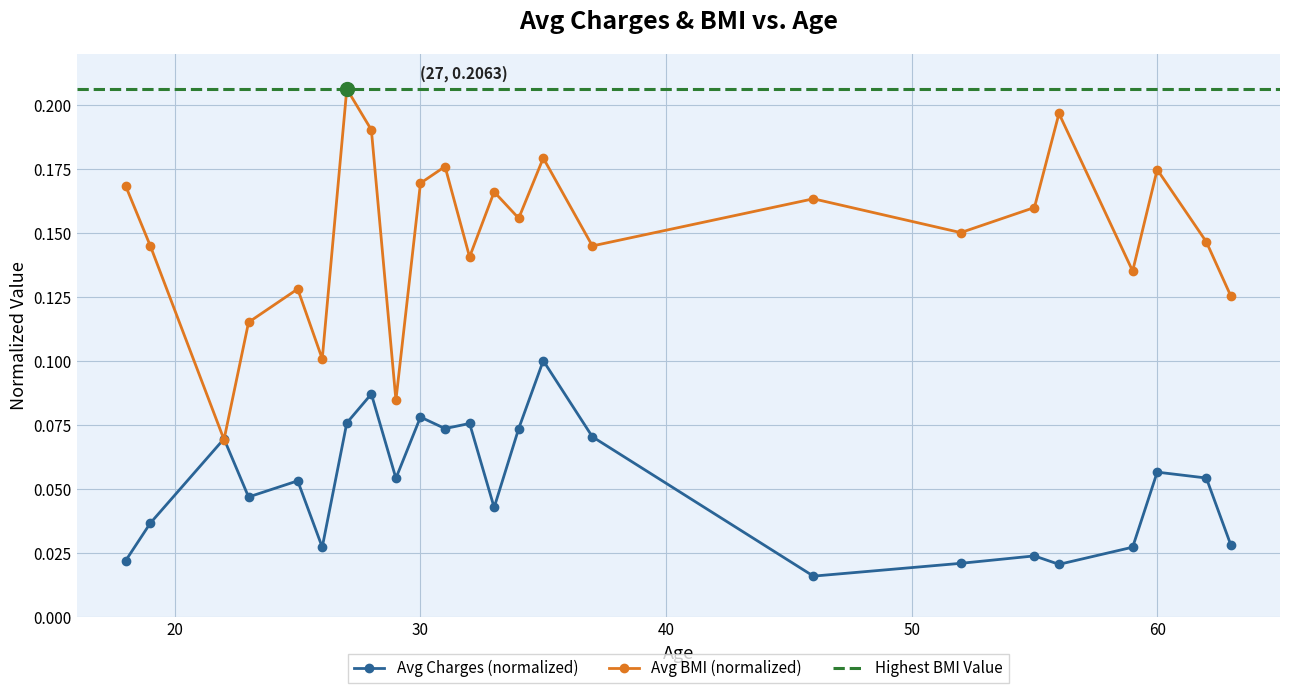

Which series changed the most between 27 and 33?

Avg BMI (normalized)